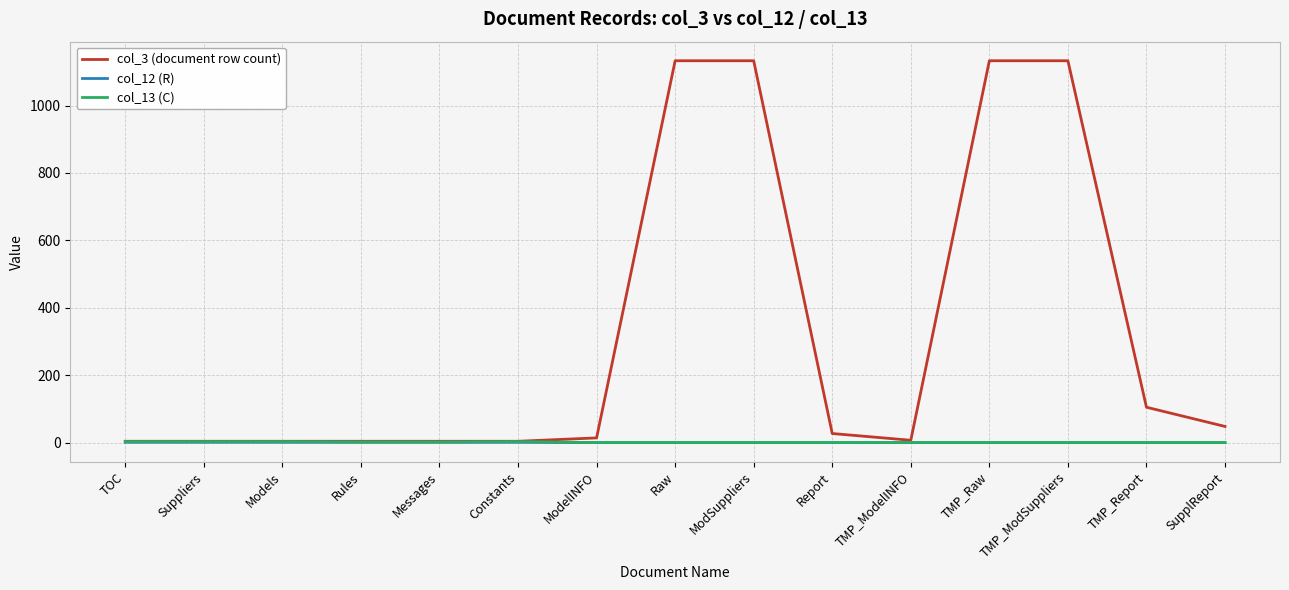

Which series has the widest spread of values?

col_3 (document row count)